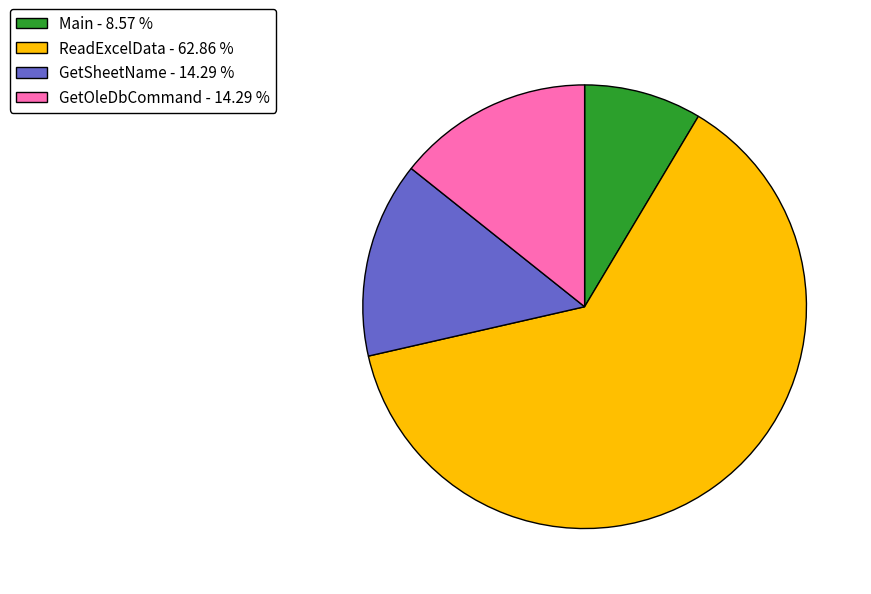

Do Main and GetSheetName together represent more than half of the pie?

No